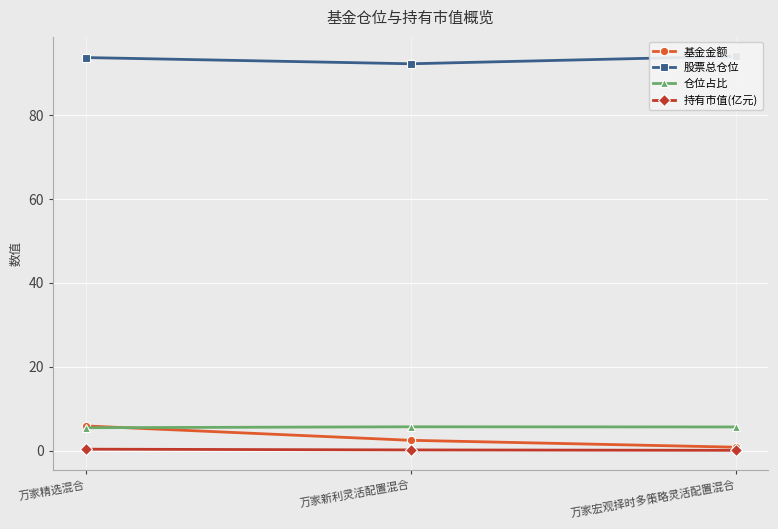

Rank the categories by 持有市值(亿元) value from lowest to highest.

万家宏观择时多策略灵活配置混合, 万家新利灵活配置混合, 万家精选混合